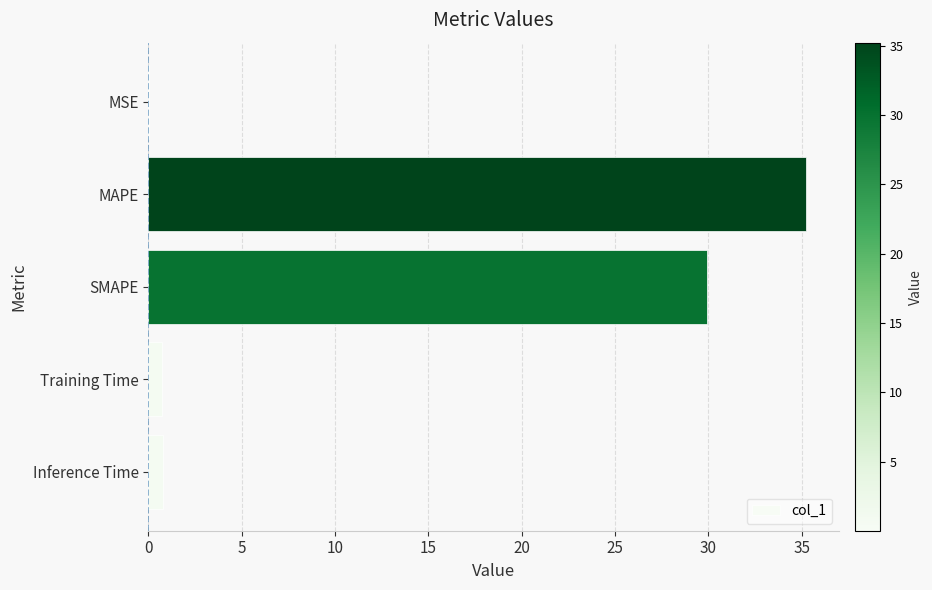

At which label is the value closest to 17?

SMAPE